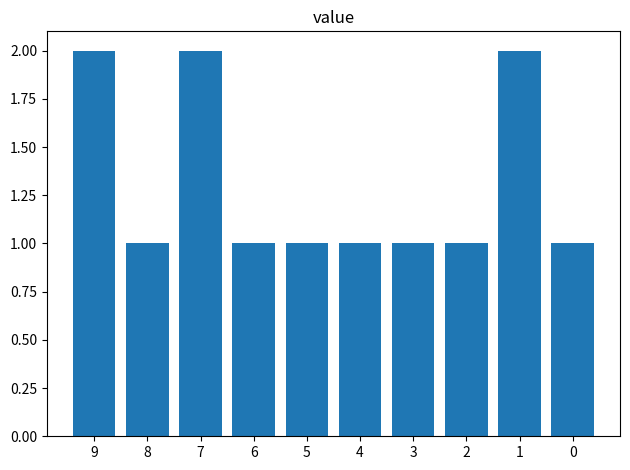

What is the sum of all values?

13